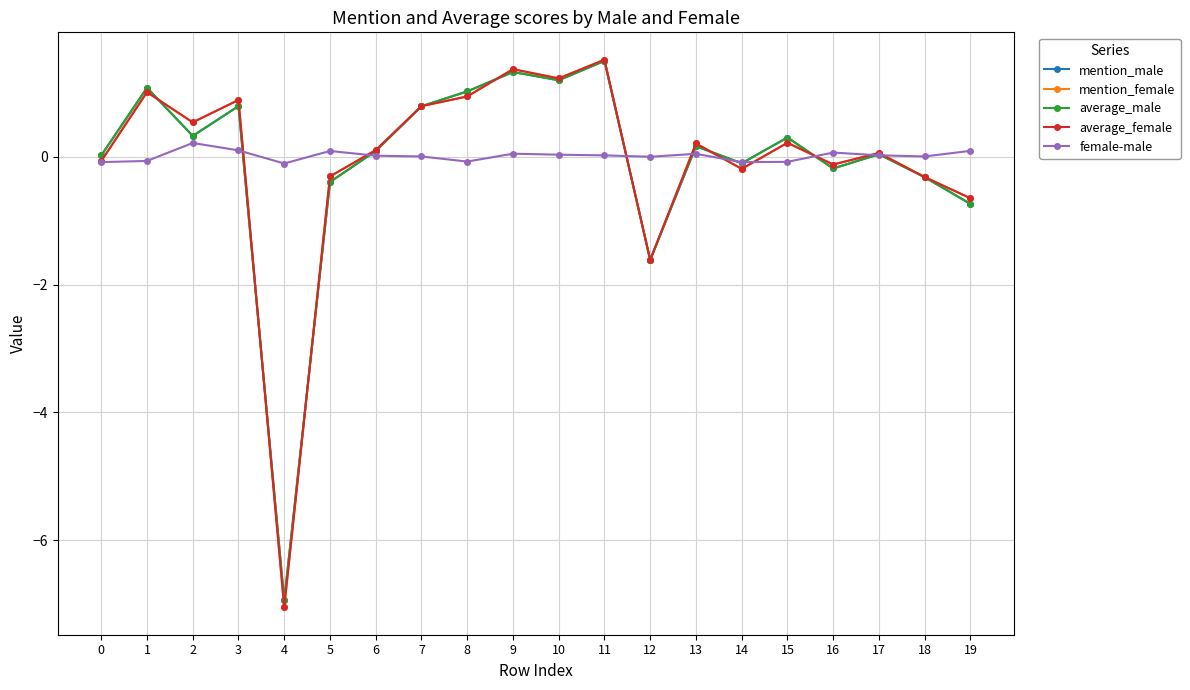

Where is average_male nearest to the value -2?

12